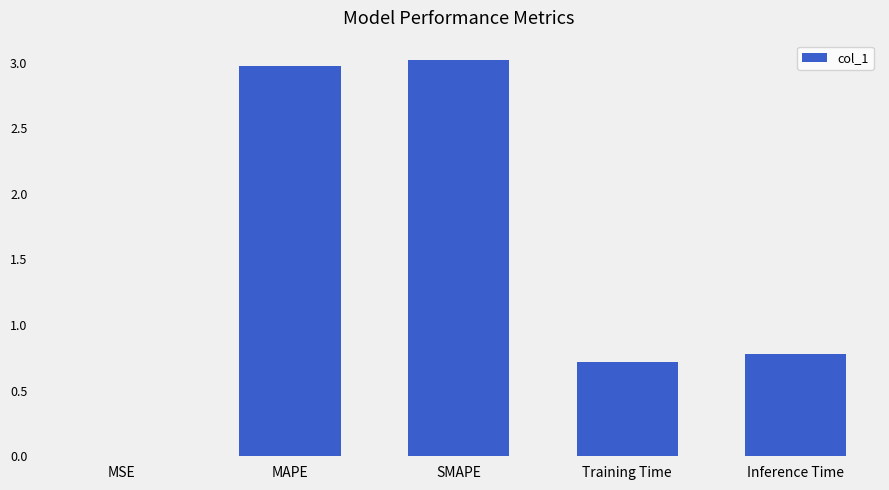

What value does the data have at MAPE?

3.0